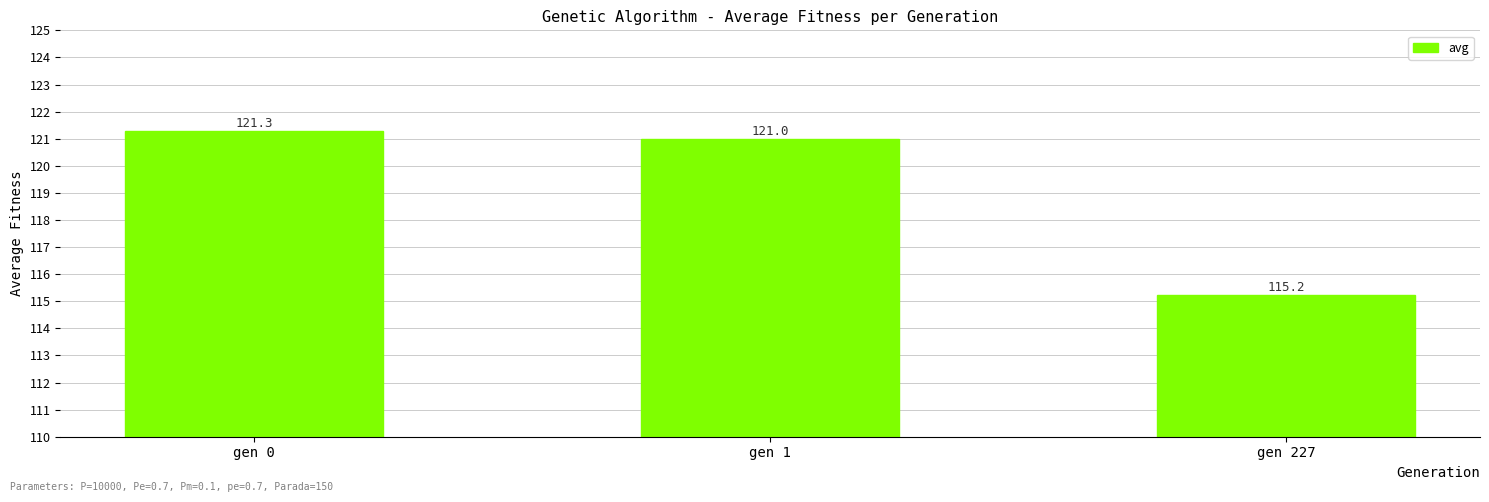

Approximately how many times larger is the value at gen 0 compared to gen 1?

1.0